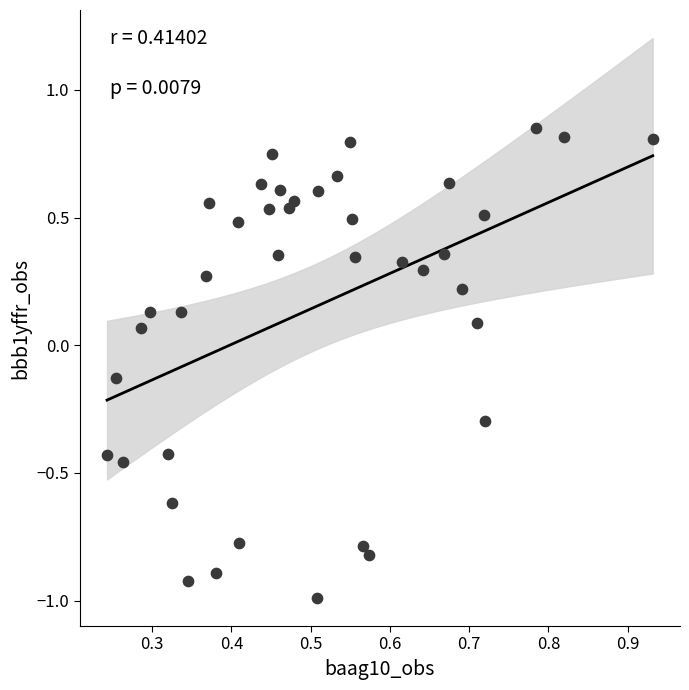

What is the range of Y values (max minus min)?

1.8